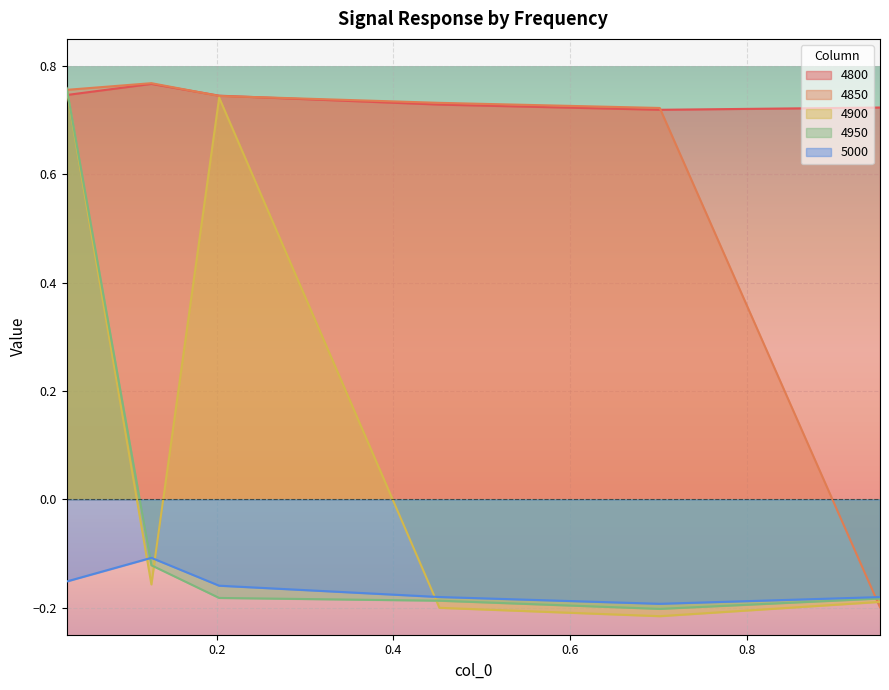

True or false: 4800 has more than 0 points higher than both neighbors.

True